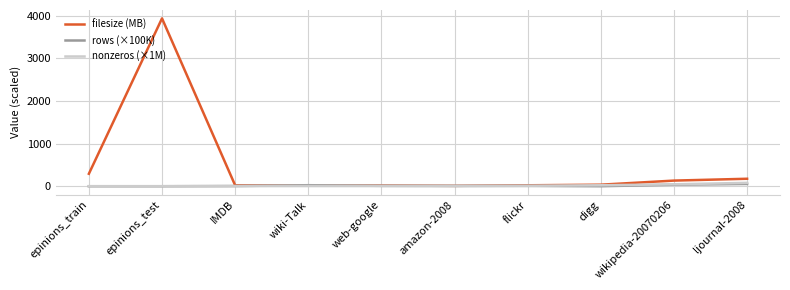

Which category has the highest value across all series?

epinions_test